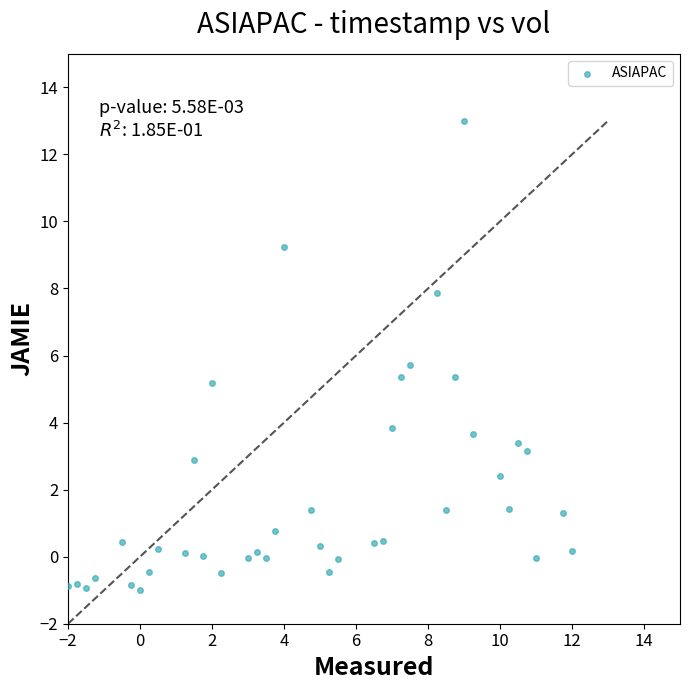

What is the range of Y values (max minus min)?

14.0